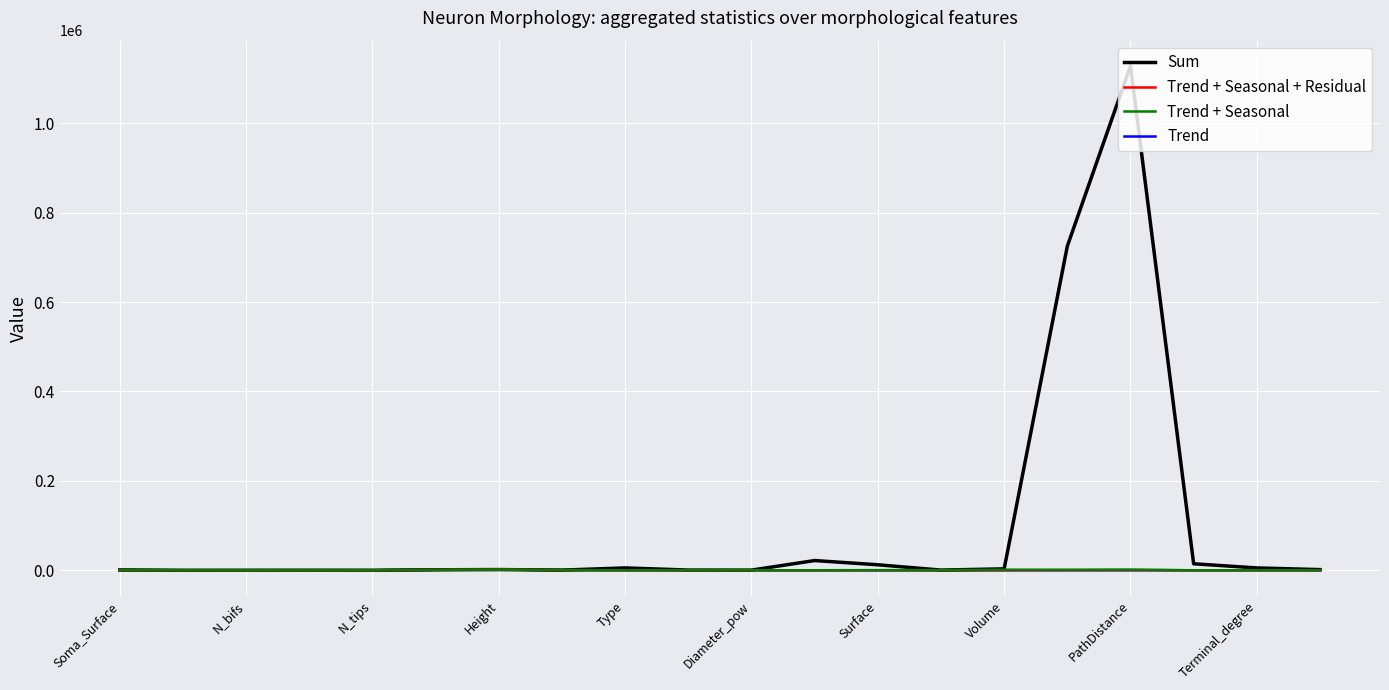

Which series has the widest spread of values?

Sum